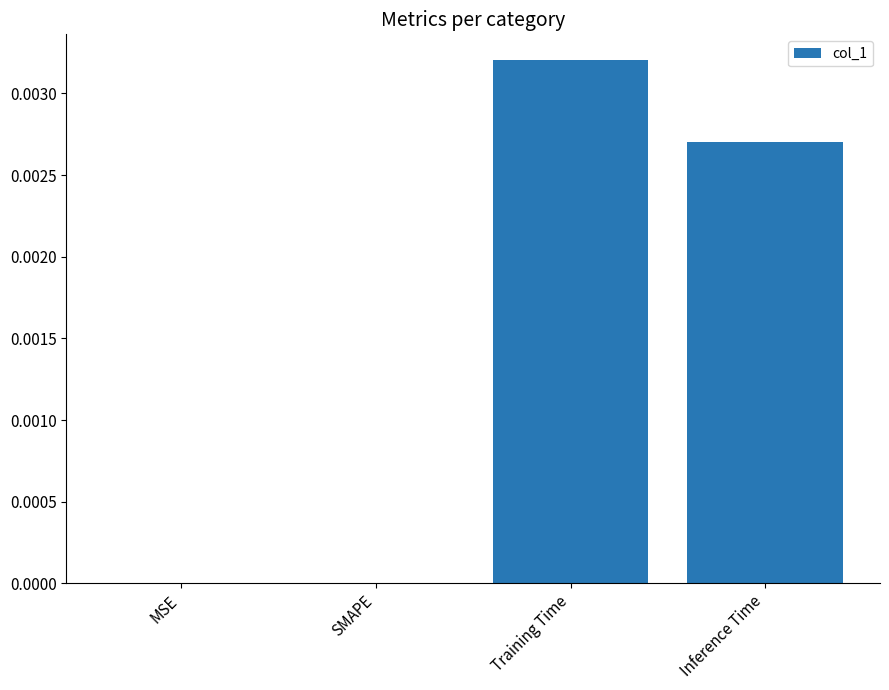

The chart shows a value of 0.0 at Inference Time. True or false?

True